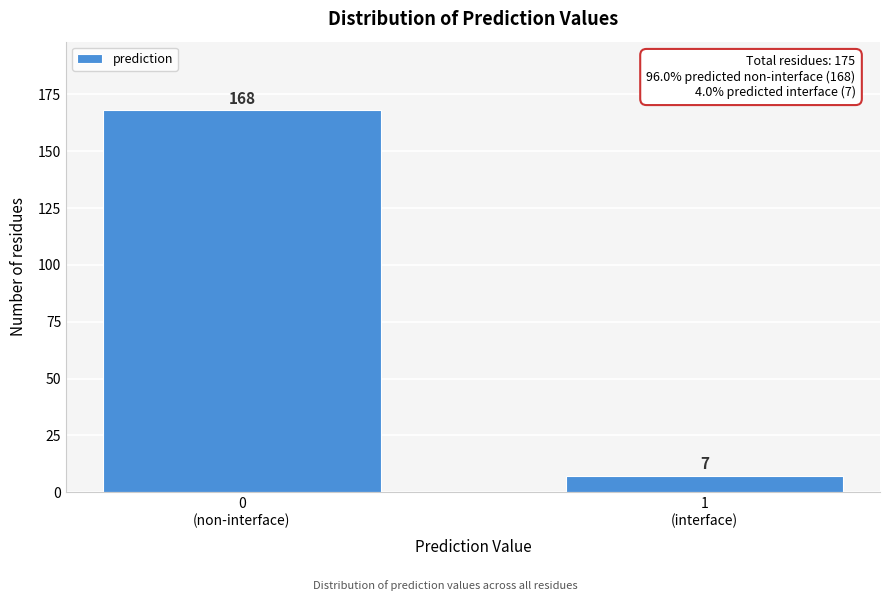

Reading left to right, extract all data points from this chart.

168	7